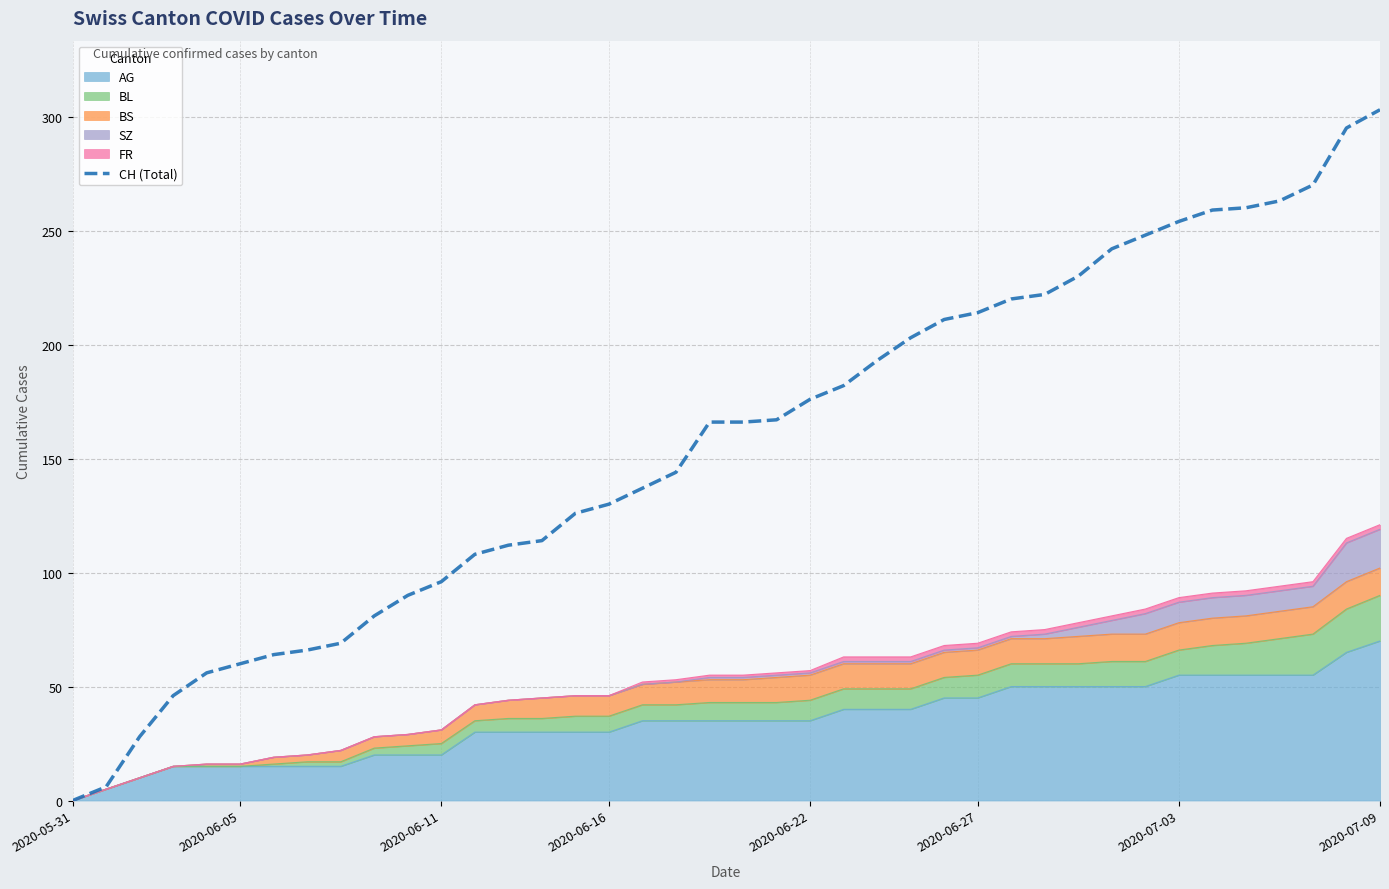

The value at 32 is 146. True or false?

False